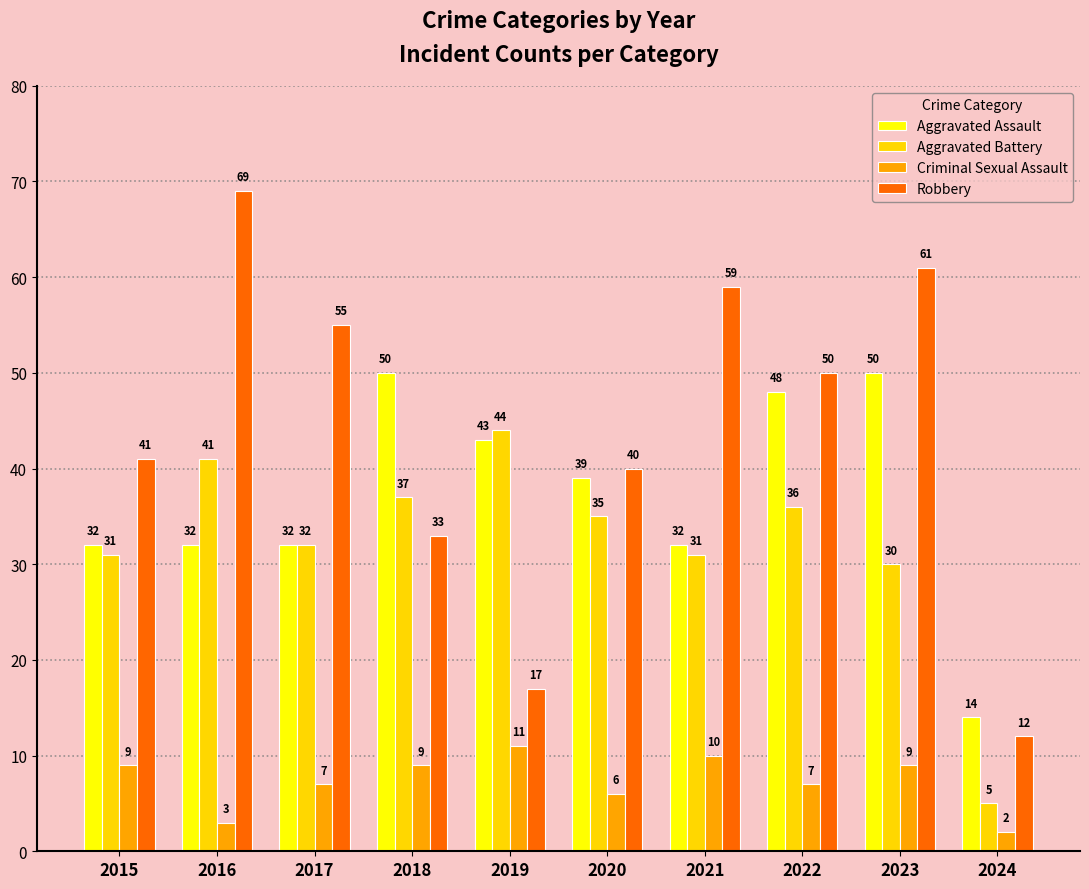

List the series in order of their peak value, lowest first.

Criminal Sexual Assault, Aggravated Battery, Aggravated Assault, Robbery